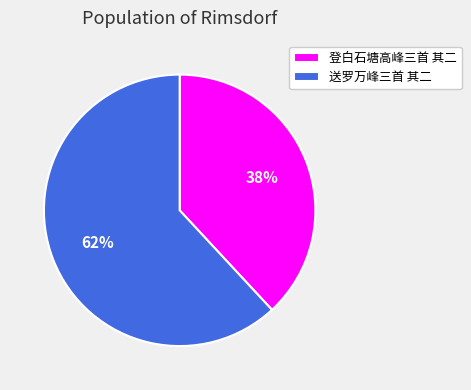

Which slice represents more than half of the pie?

送罗万峰三首 其二